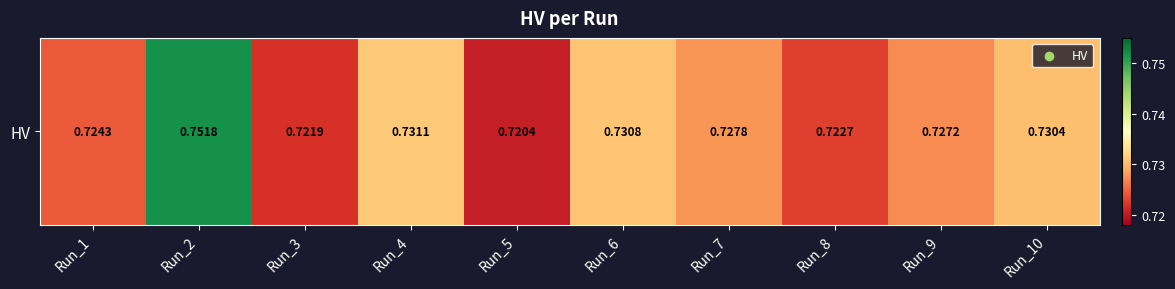

How many values are between 0 and 1?

10